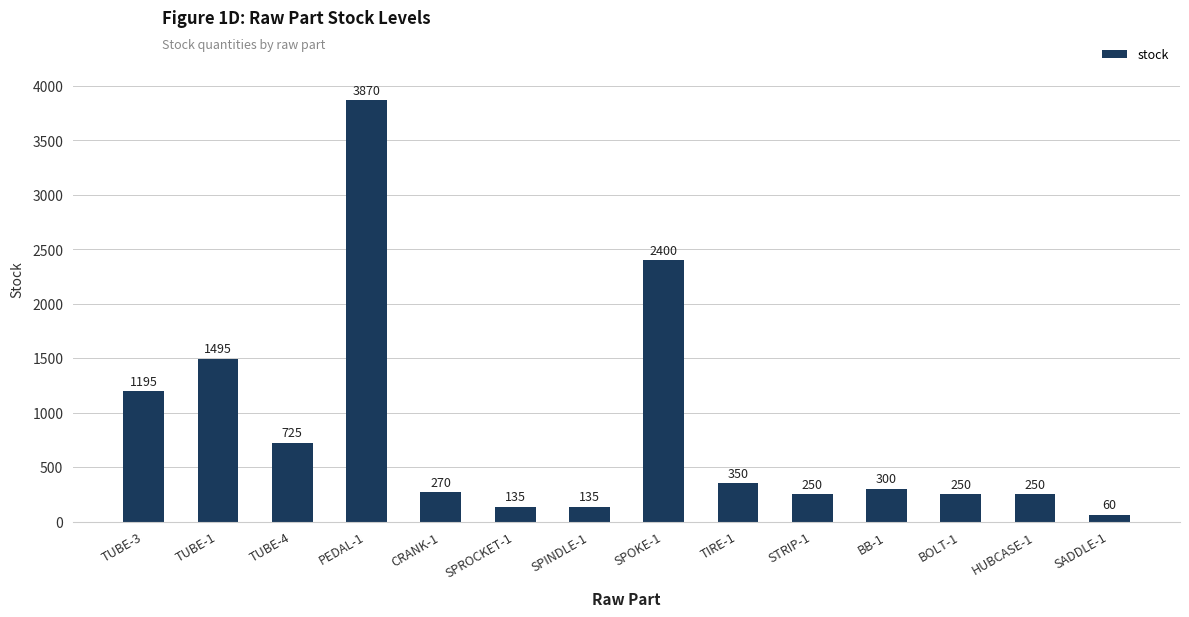

Reading left to right, what are all the values shown in this chart?

1195	1495	725	3870	270	135	135	2400	350	250	300	250	250	60